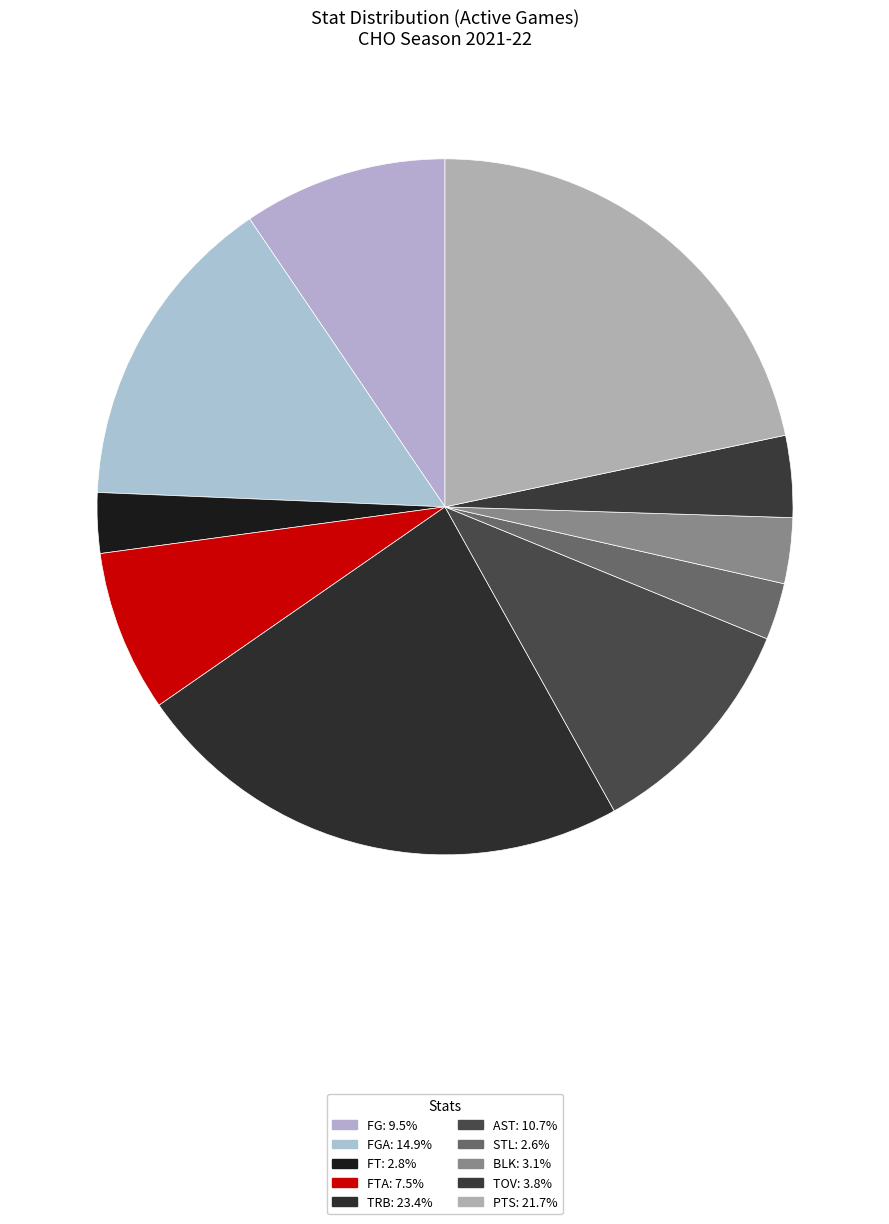

Count the number of slices in the pie.

10